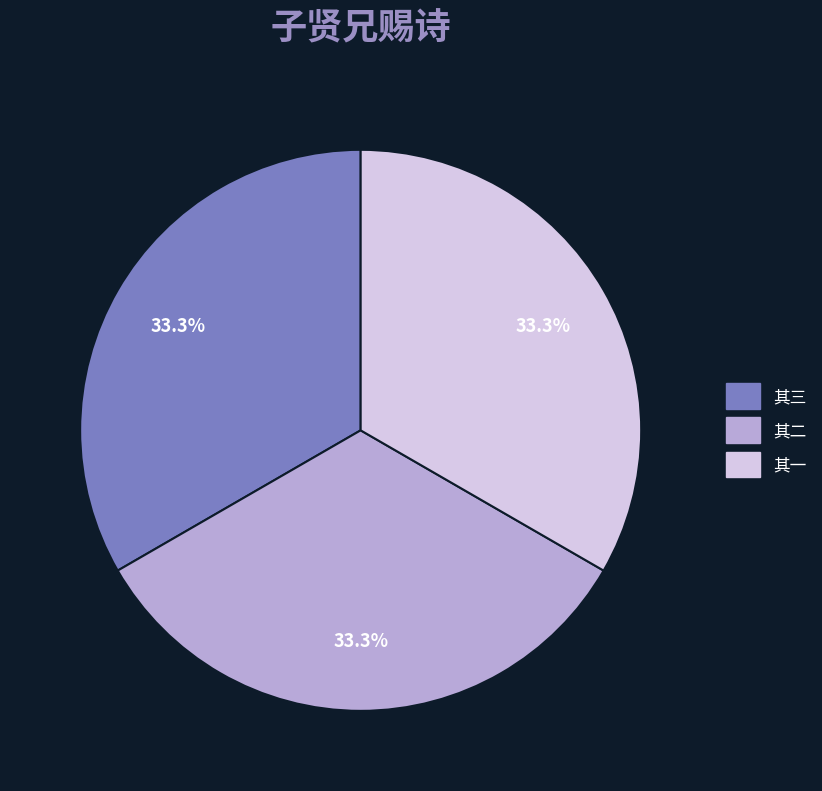

Is there a majority slice in this chart?

No